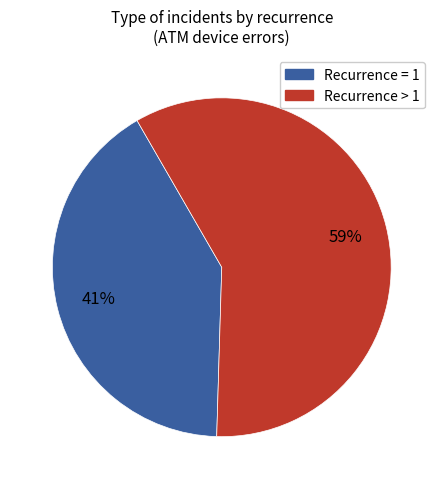

Does any single category account for the majority?

Yes